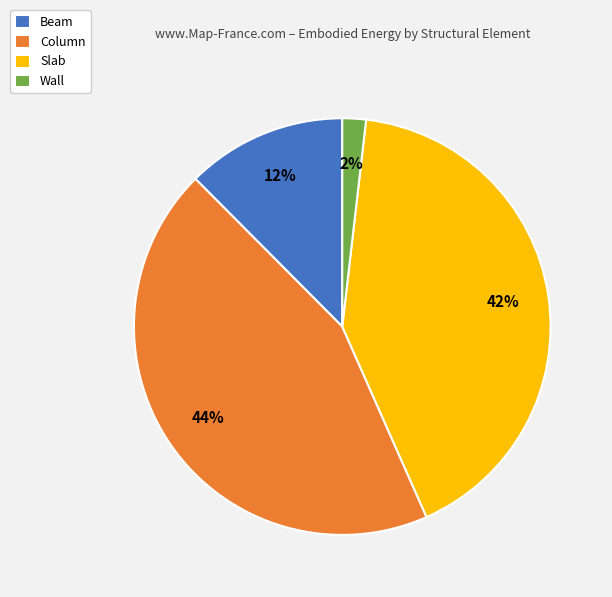

Between Wall and Beam, which is larger?

Beam